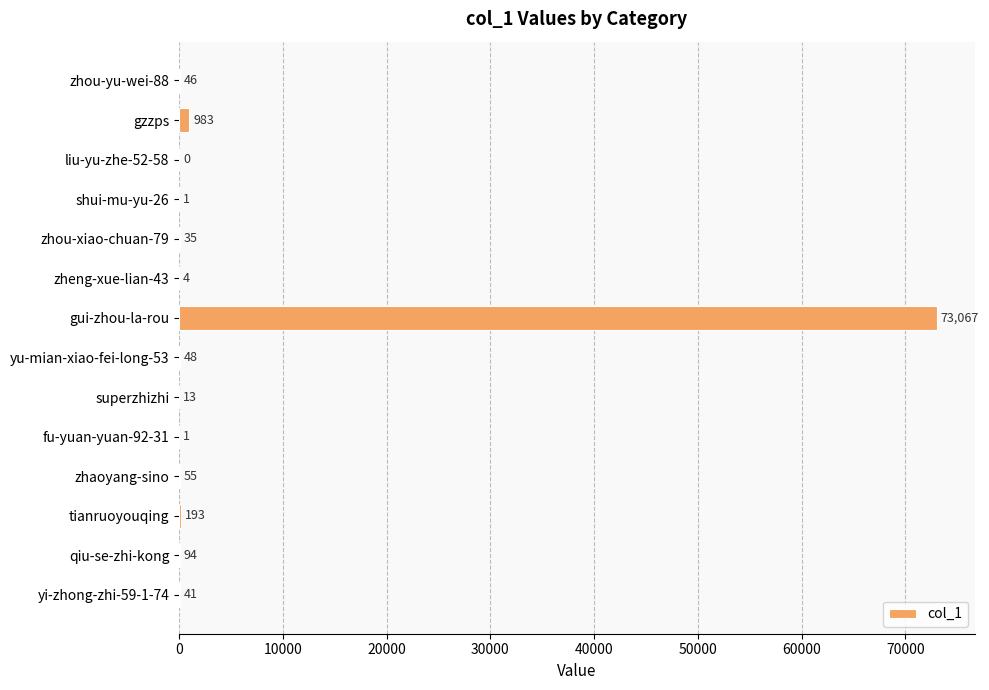

Which category has the highest value across all series?

gui-zhou-la-rou